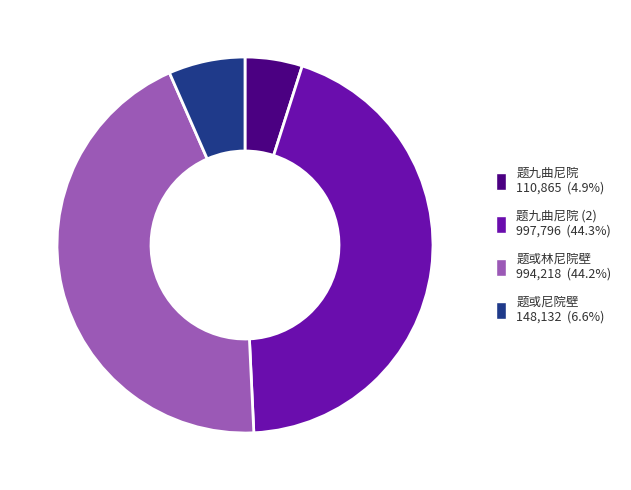

Does any single category account for the majority?

No